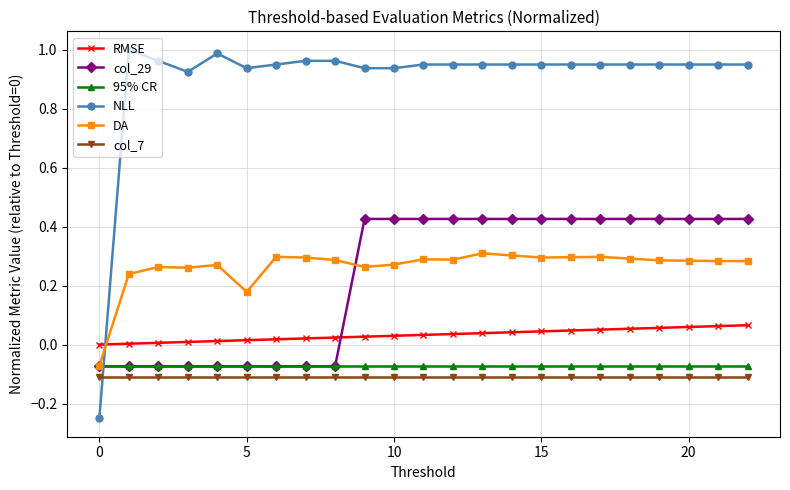

Which series has the largest range (max minus min)?

NLL